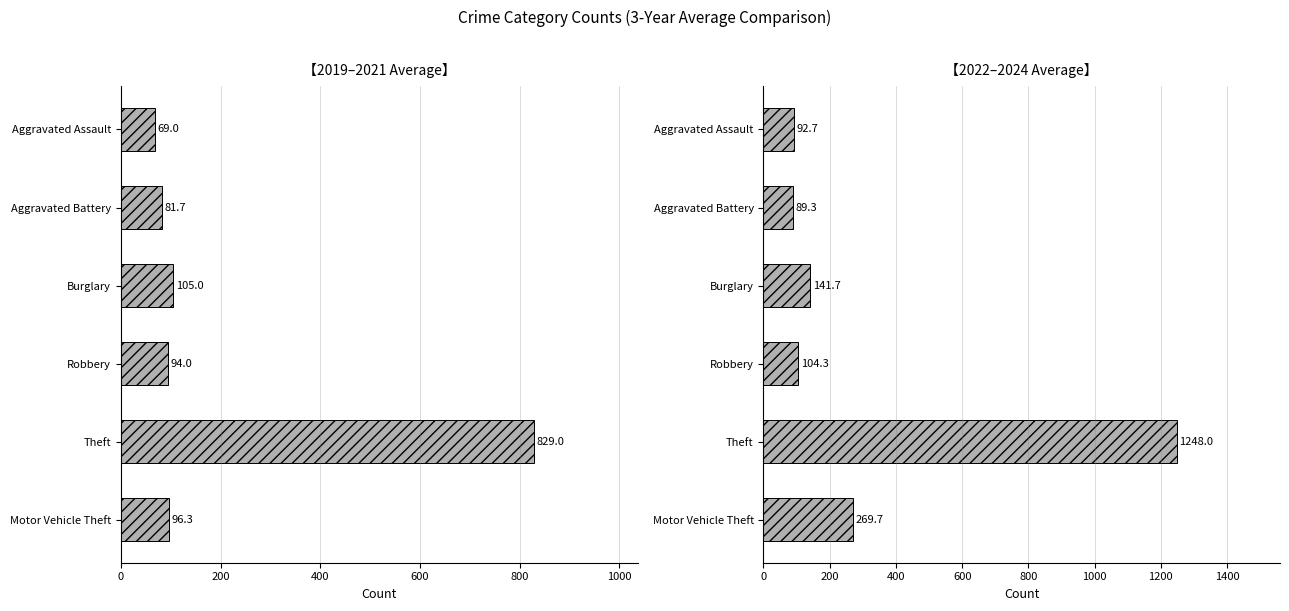

Which series changed the most between Burglary and Robbery?

2022–2024 avg